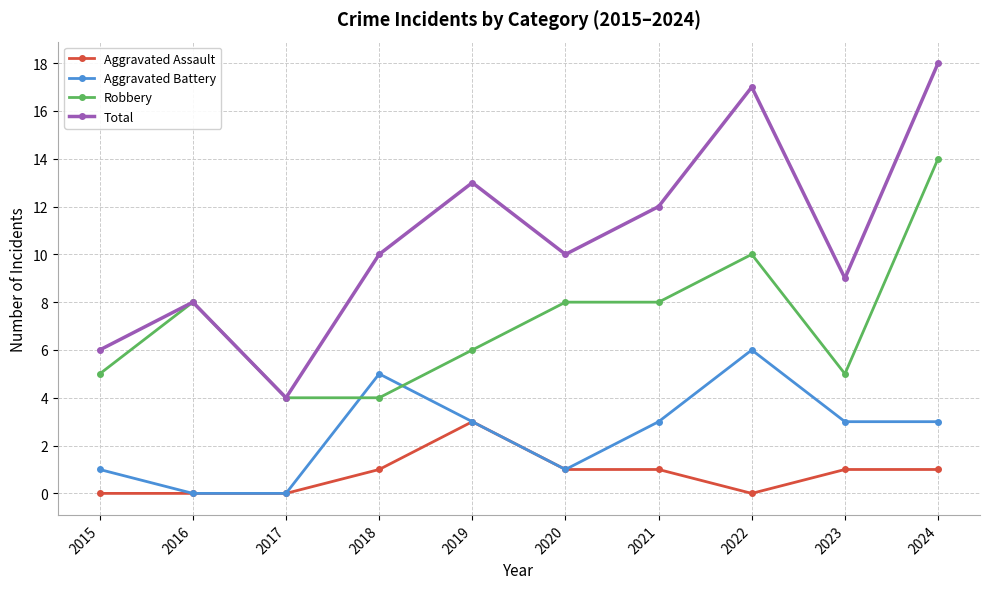

Where is the first local maximum for Aggravated Battery?

2018